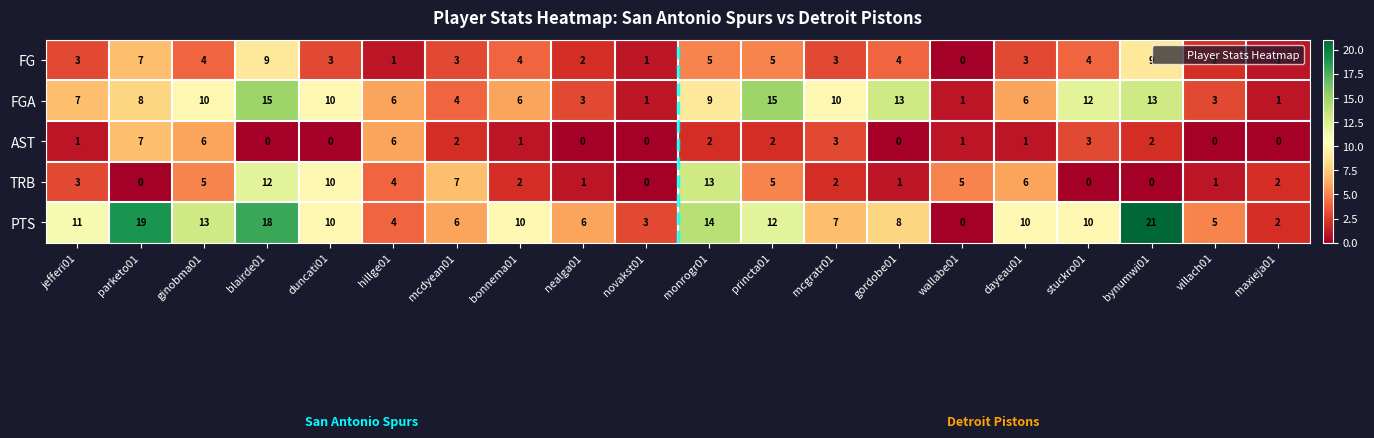

Rank the series by their maximum value, from lowest to highest.

AST, FG, TRB, FGA, PTS